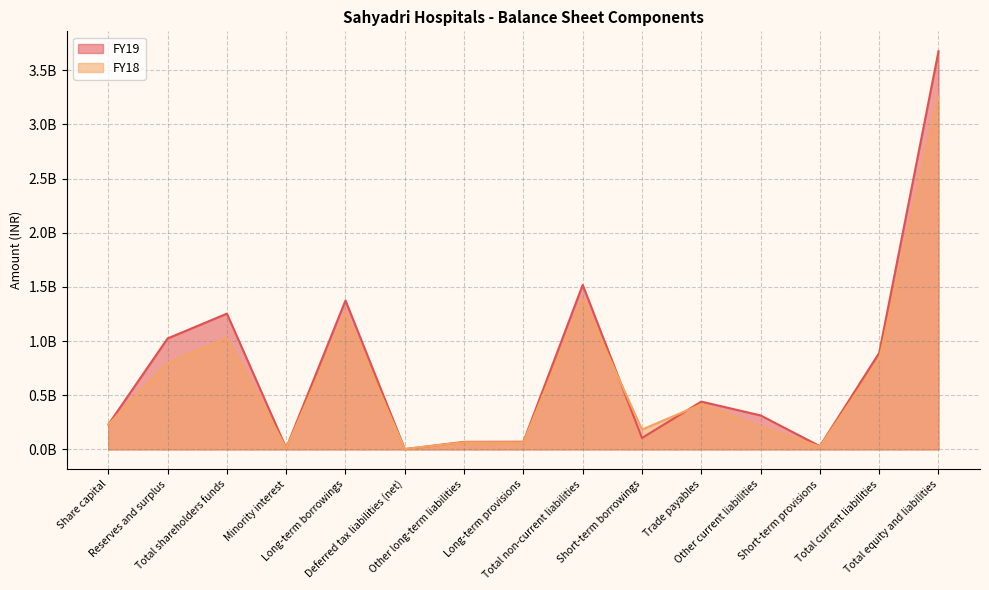

Is the value of FY19 at Reserves and surplus greater than the value of FY18 at Total current liabilities?

Yes